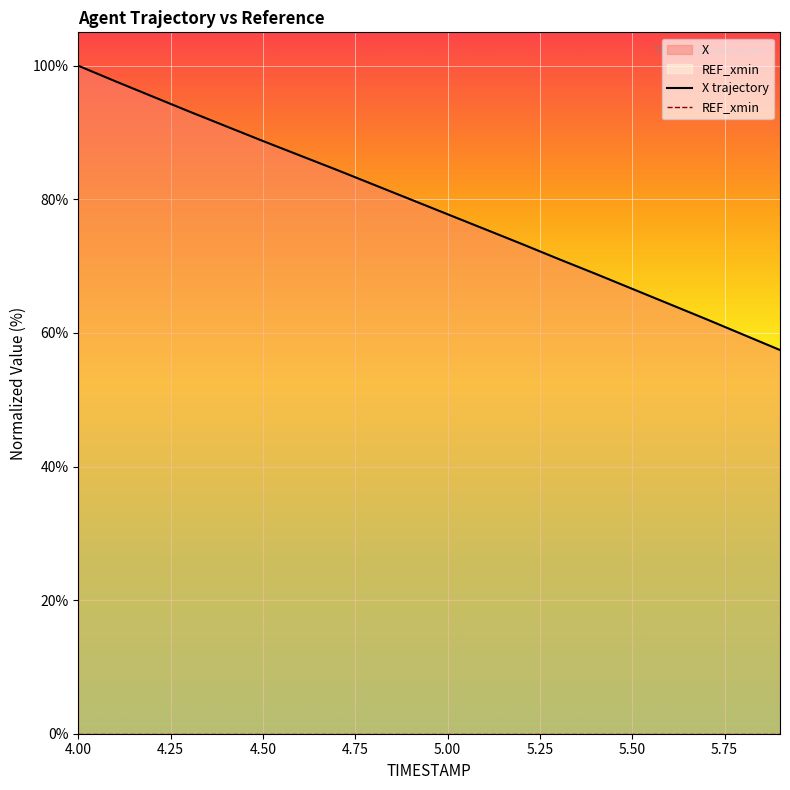

What is the sum of all X trajectory values?

1575.9